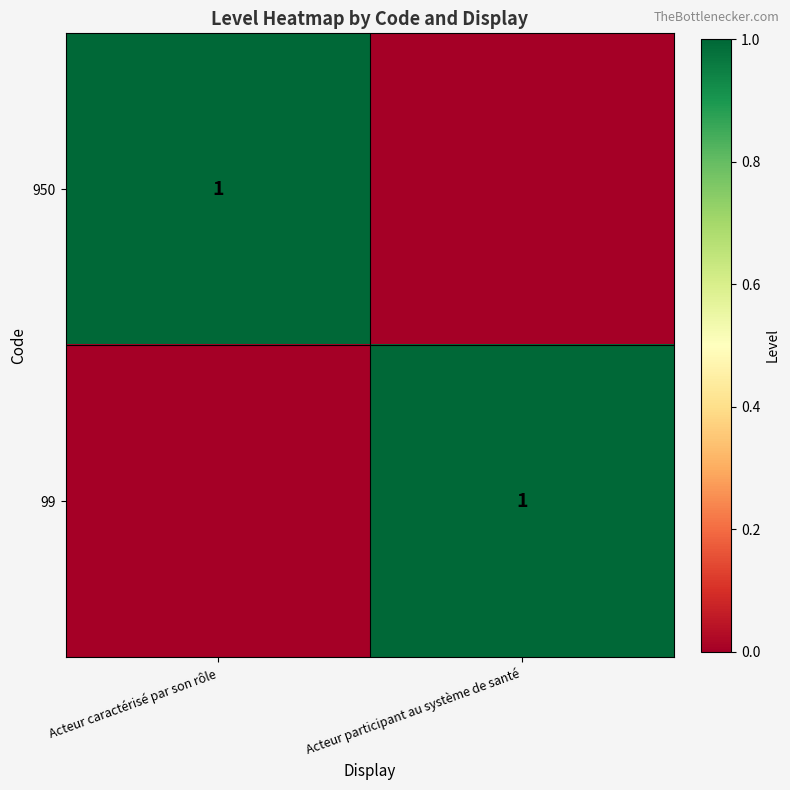

The value of 950 at Acteur caractérisé par son rôle is 1. True or false?

True